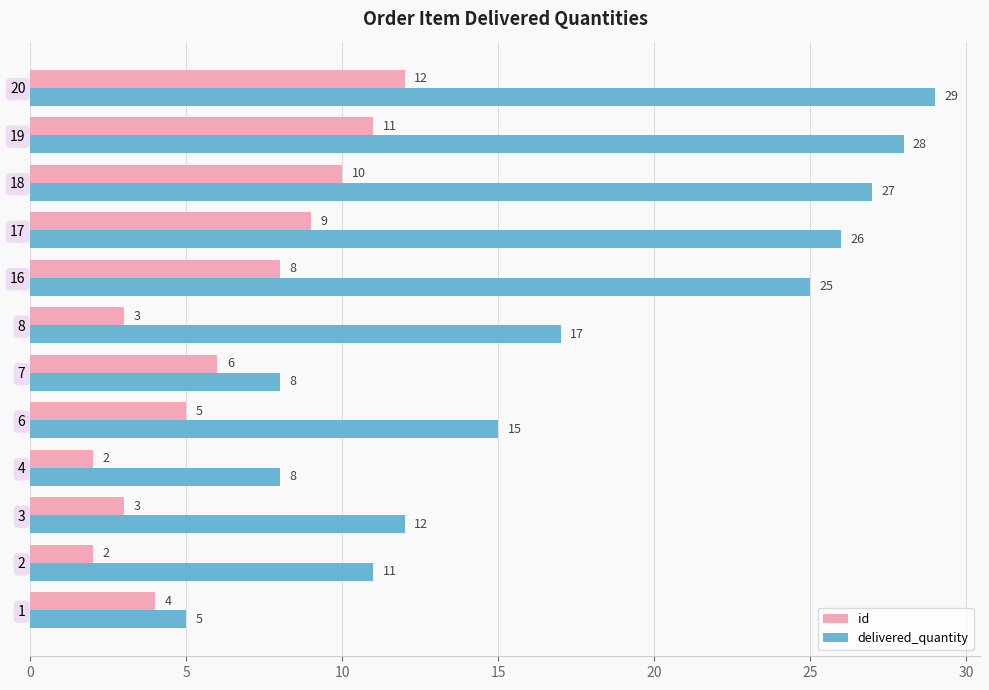

What is the average value of the id series?

6